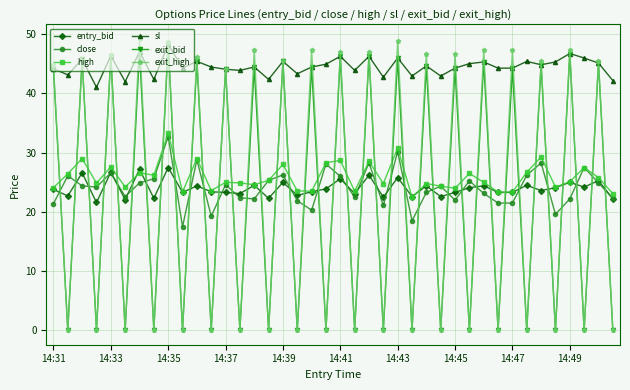

What is the average value of the exit_high series?

23.4